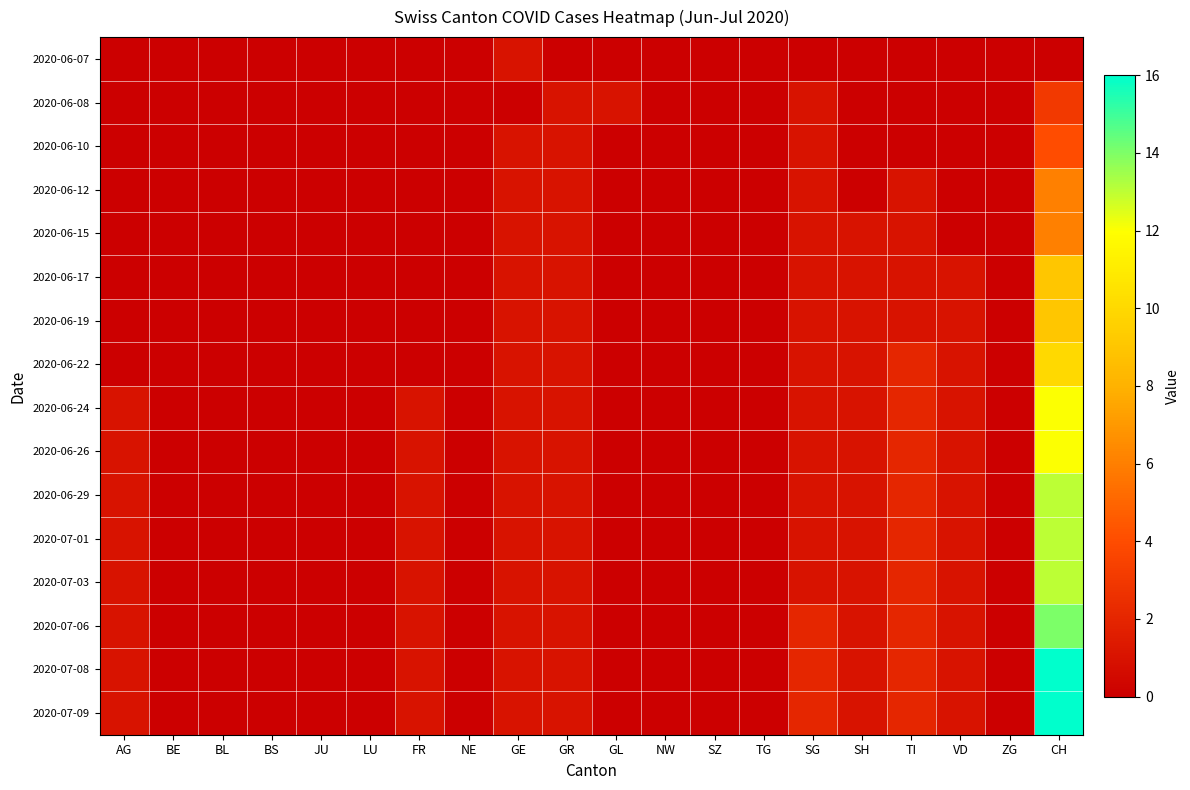

At which category is the sum across all series the highest?

CH